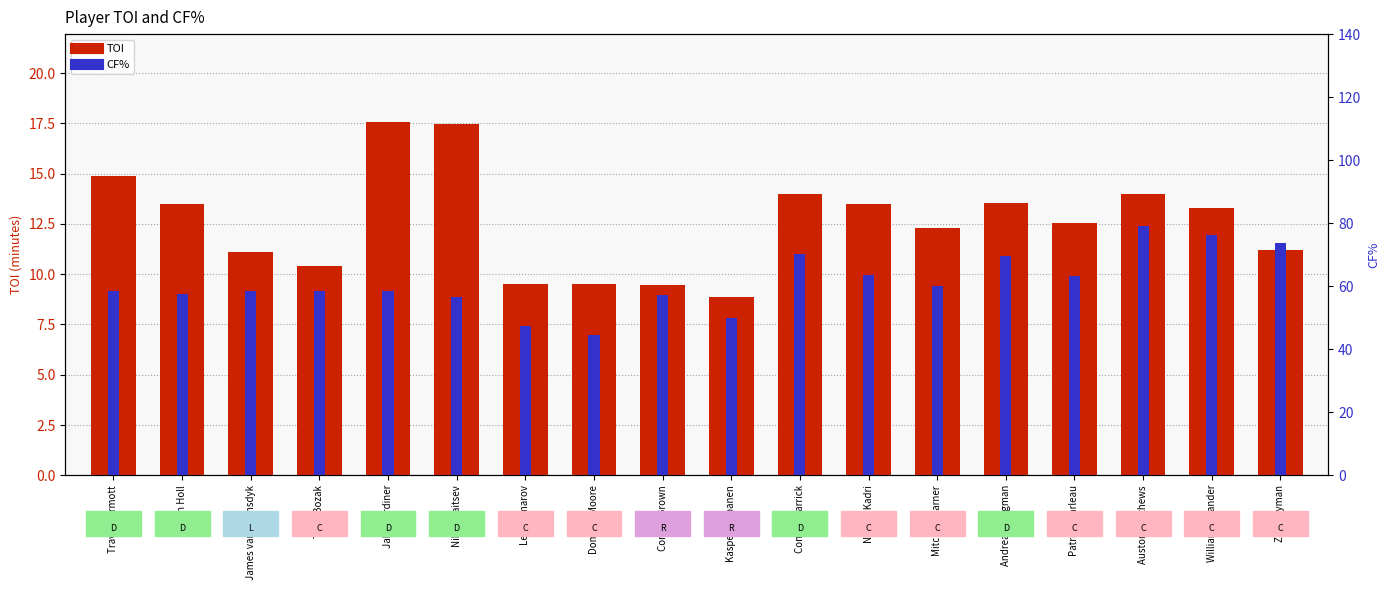

How many groups of bars are there?

18